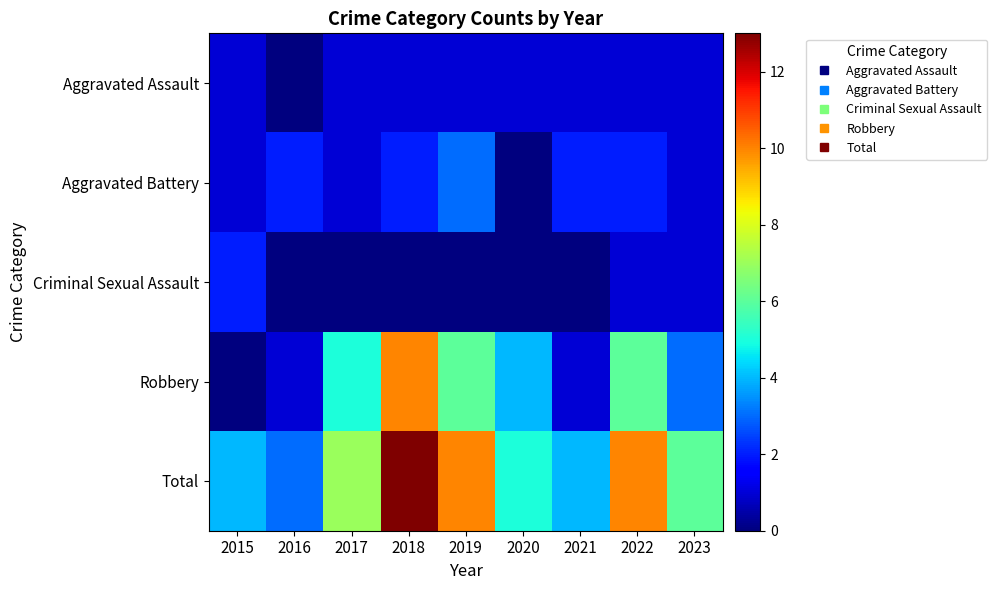

At which category does the chart reach its minimum across all series?

2016